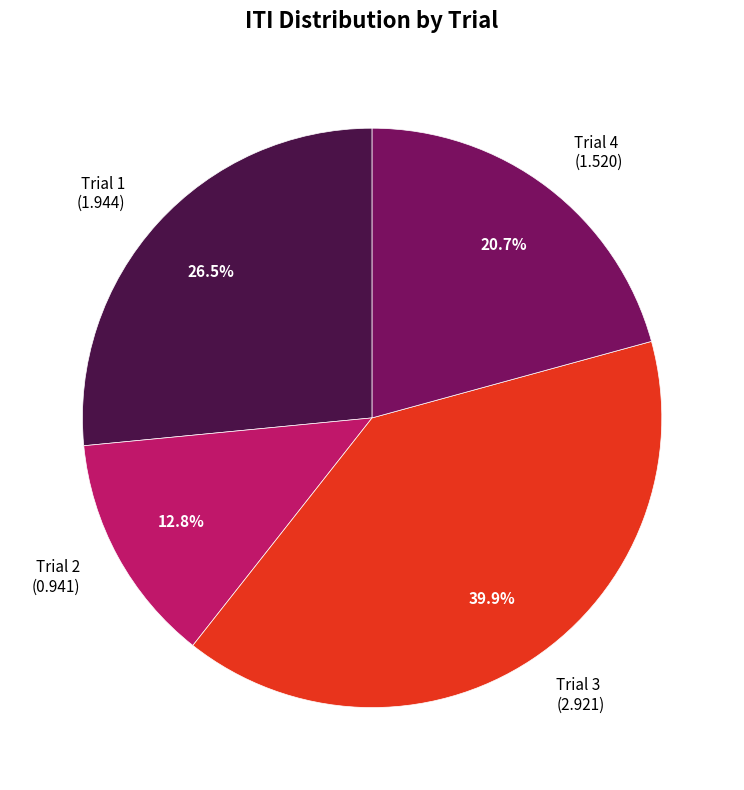

How many segments does this pie chart have?

4